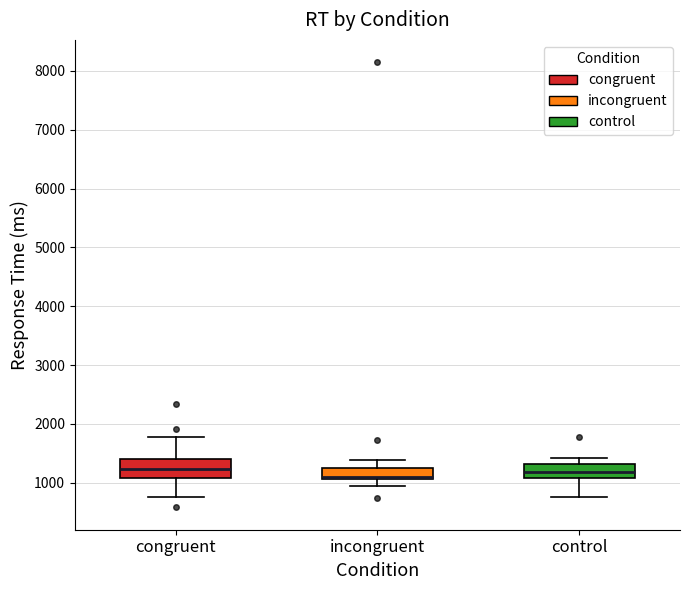

Reading left to right, read every box against the y-axis: the position of its median line, the range the box covers, and the ends of its whiskers. The values are not printed on the chart, so give them approximately, as read against the axis.

congruent: median 1200, box 1100 to 1400, whiskers 800 to 1800
incongruent: median 1100 (drawn on the box's lower edge), box 1100 to 1300, whiskers 1000 to 1400
control: median 1200, box 1100 to 1300, whiskers 800 to 1400